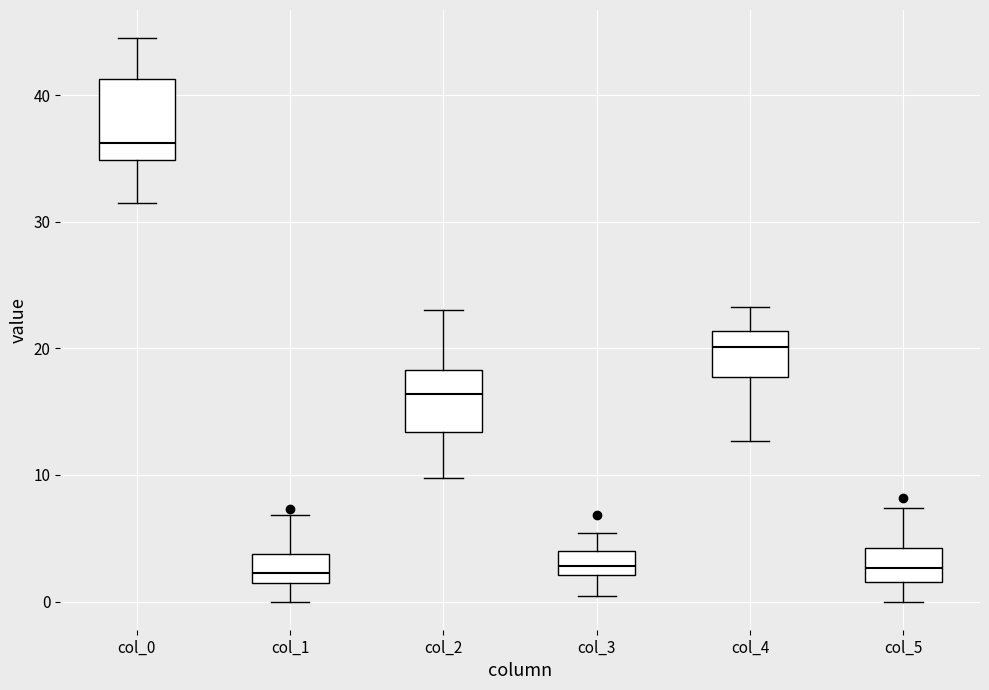

Comparing the boxes themselves (not the whiskers), which one is the tallest?

col_0